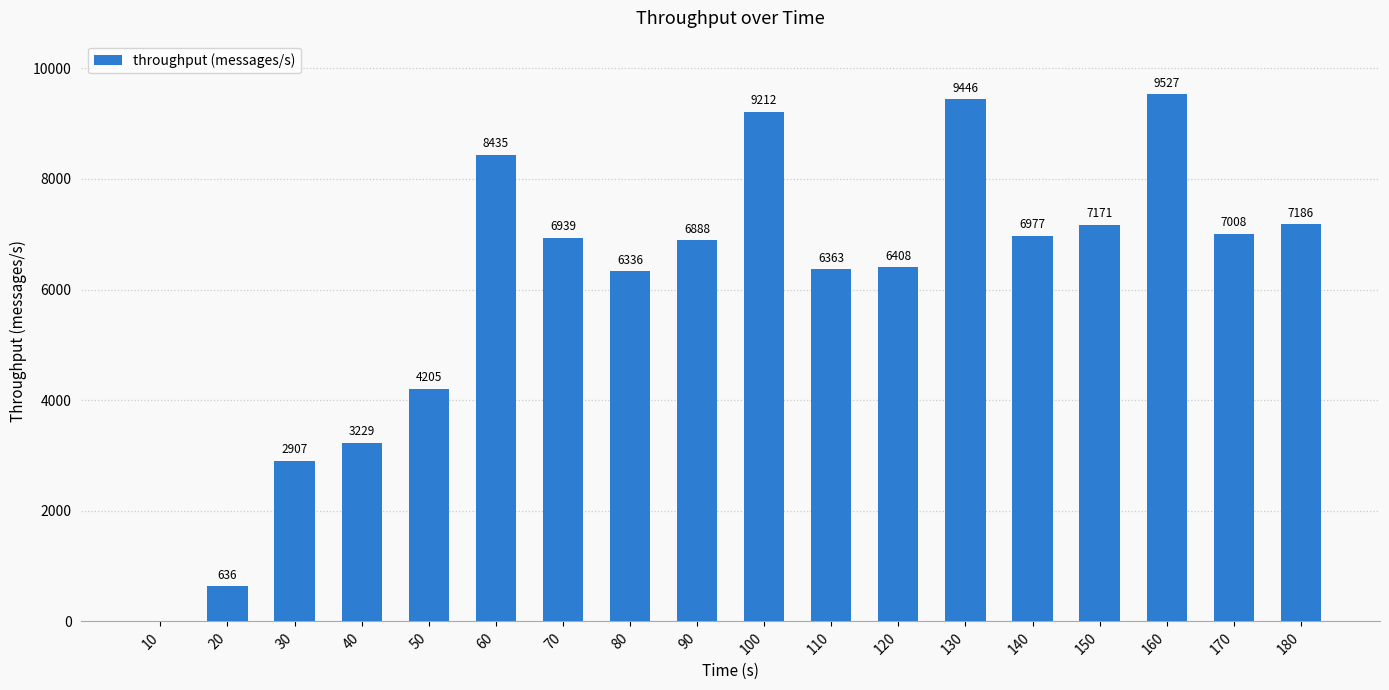

Does the chart contain stacked bars?

No